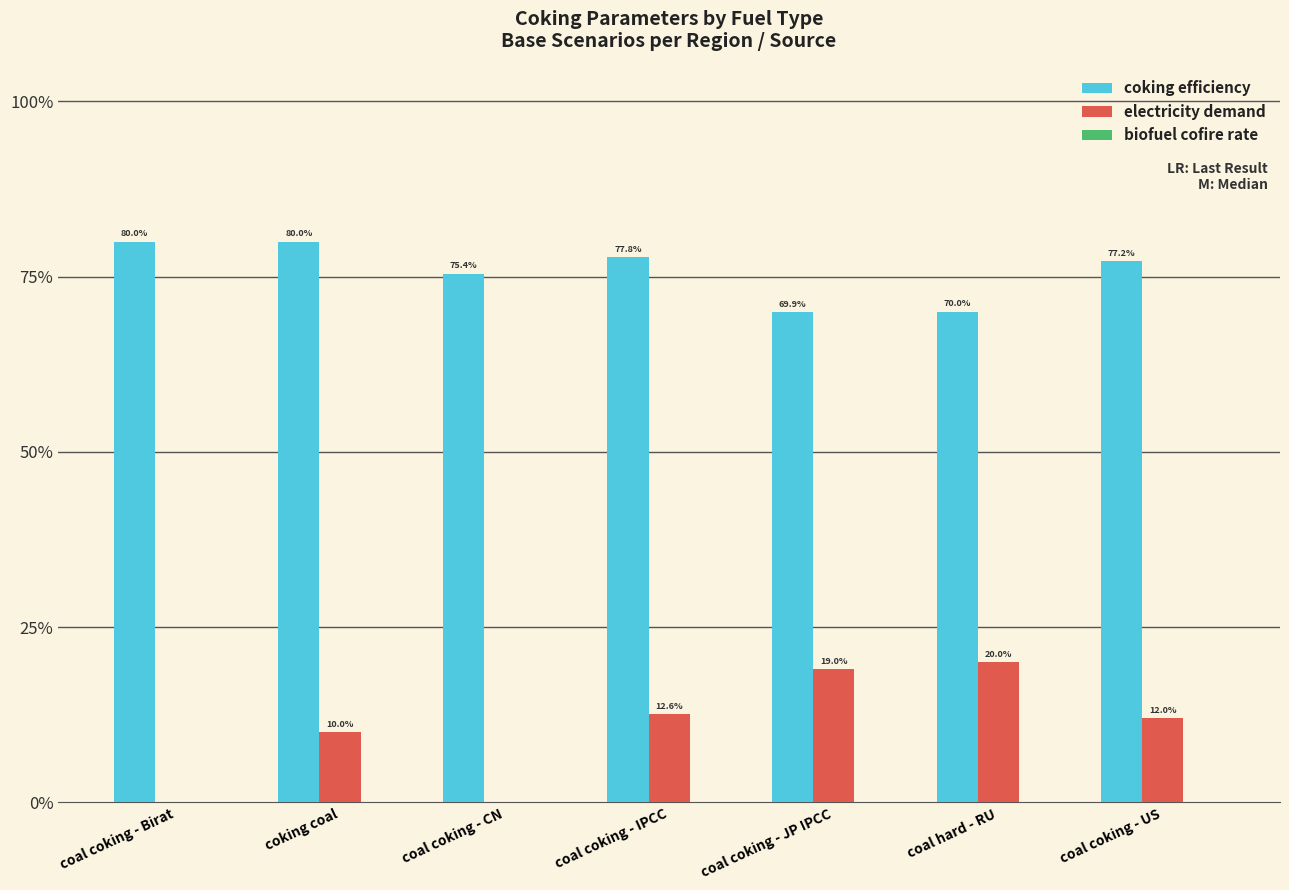

Rank the series at coal hard - RU from highest to lowest value.

coking efficiency, electricity demand, biofuel cofire rate